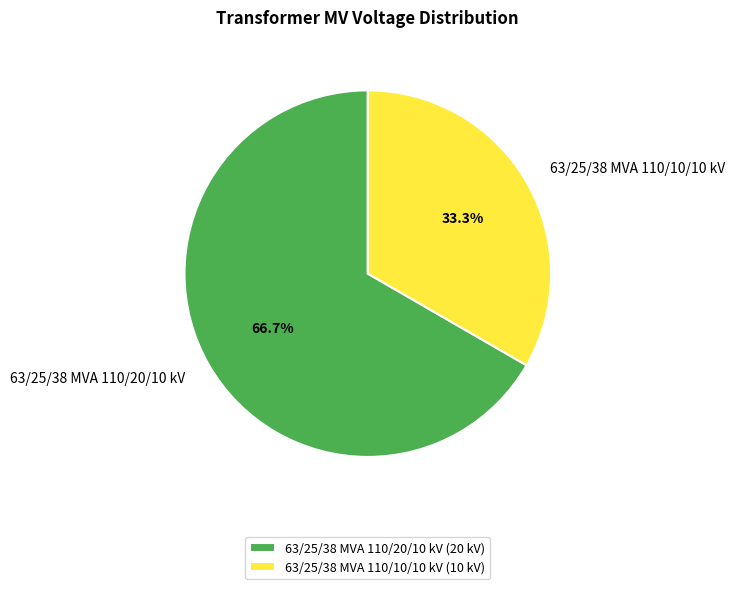

Rank the categories by value from highest to lowest.

63/25/38 MVA 110/20/10 kV, 63/25/38 MVA 110/10/10 kV